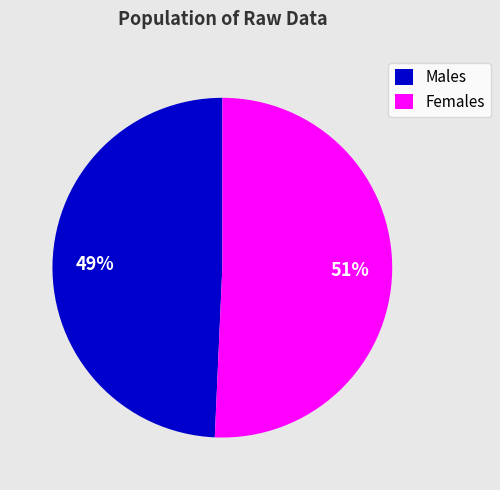

To the nearest percent, what percentage of the pie is Females?

51%